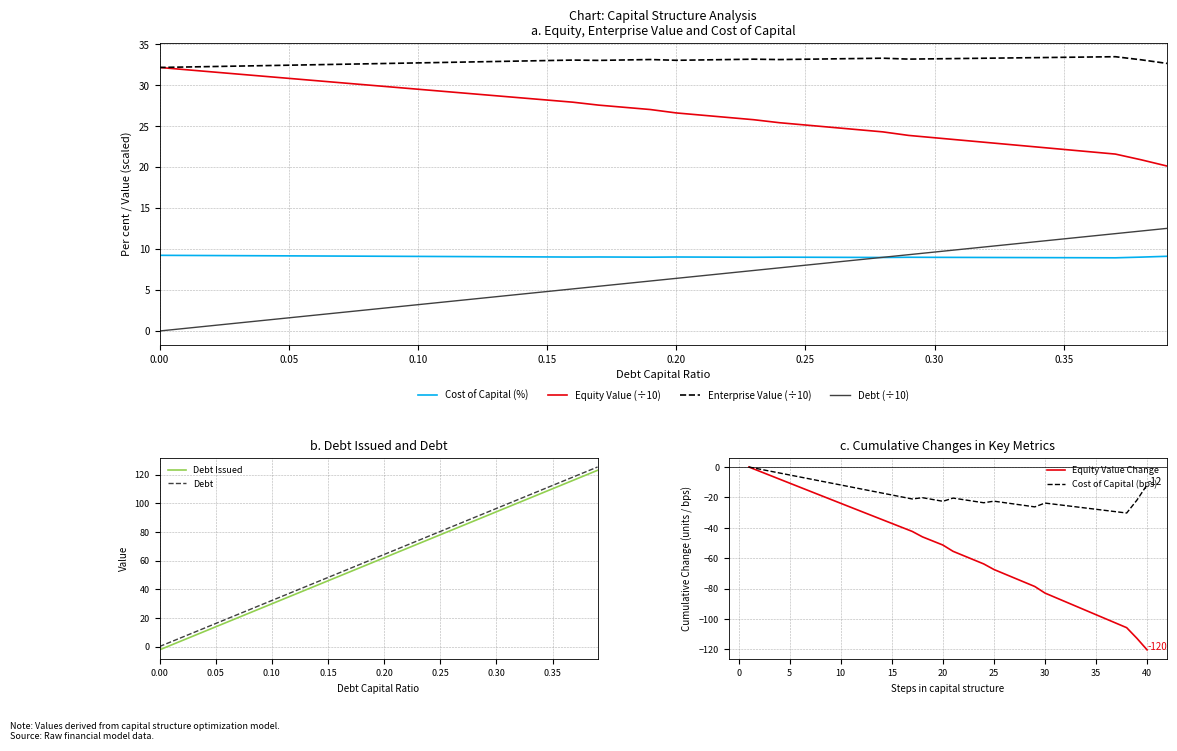

True or false: debt_issued has more than 0 points higher than both neighbors.

False